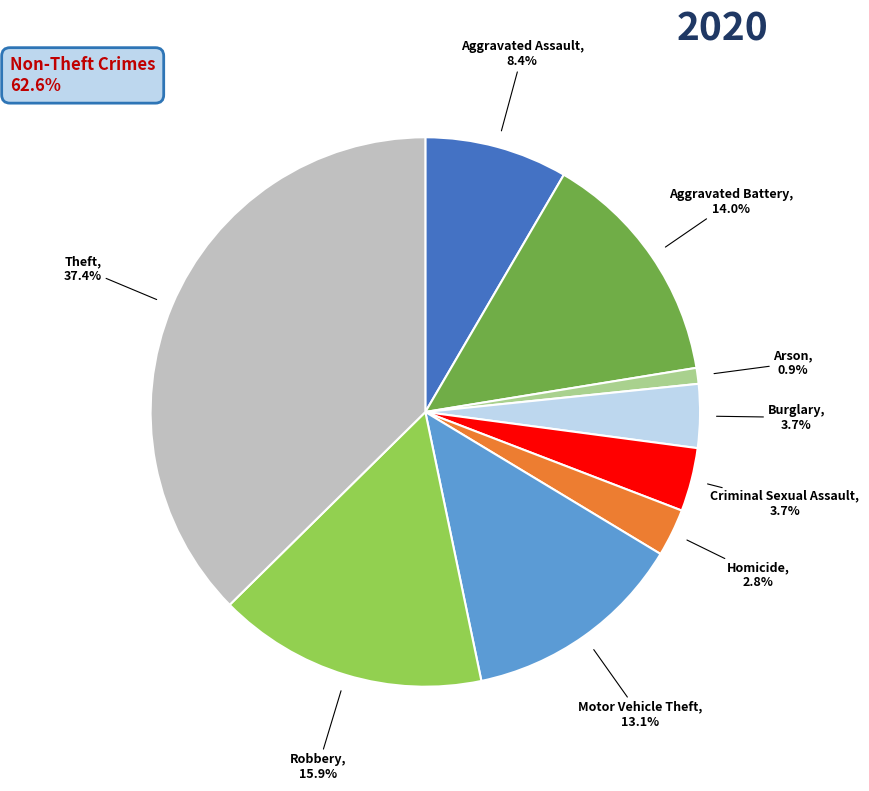

Is Aggravated Assault the majority of the pie?

No